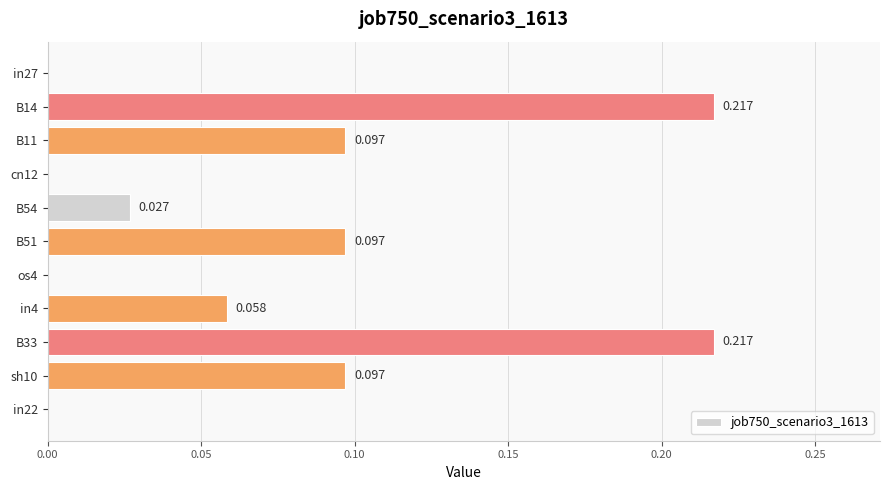

Are the bars horizontal?

Yes